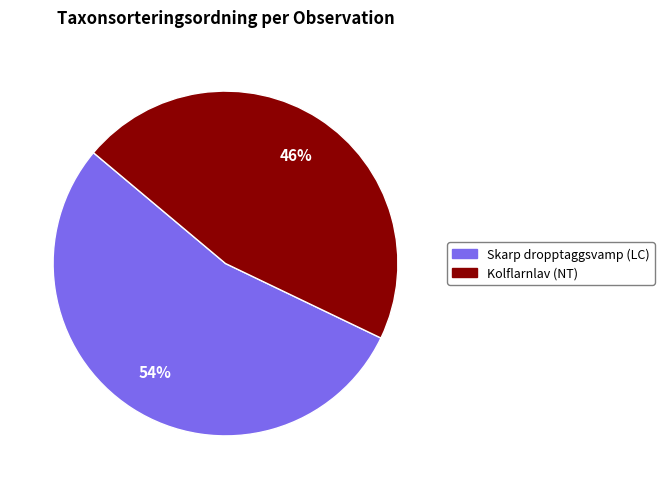

To the nearest percent, what is the difference between the largest and smallest slice percentages?

8%